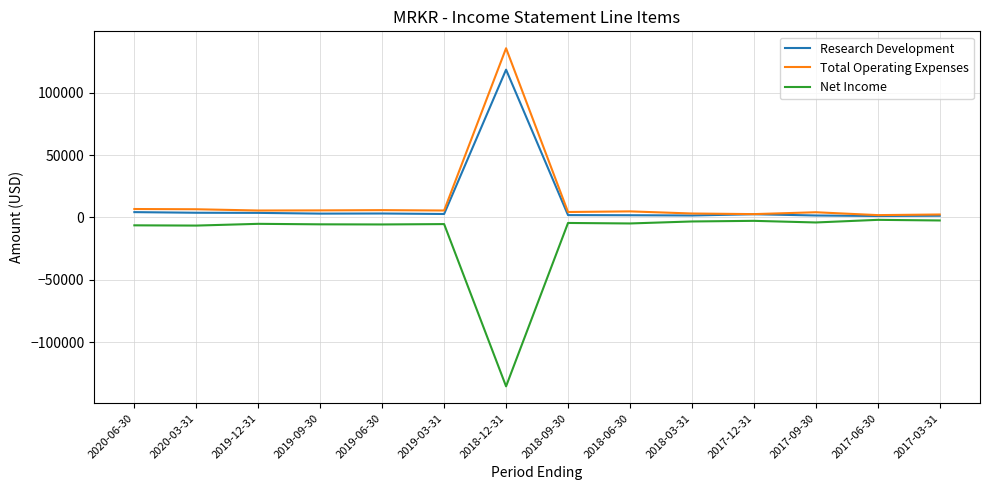

At which category is the sum across all series the highest?

2018-12-31